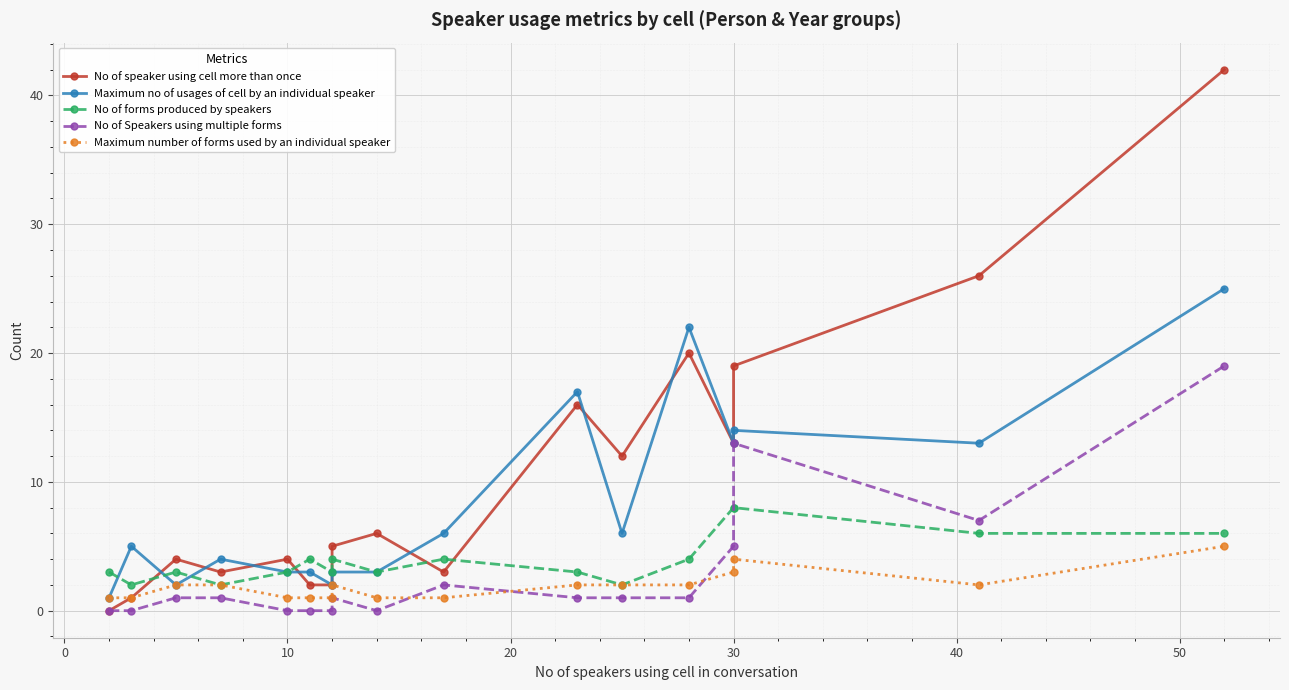

True or false: No of forms produced by speakers and No of Speakers using multiple forms intersect in this chart.

True